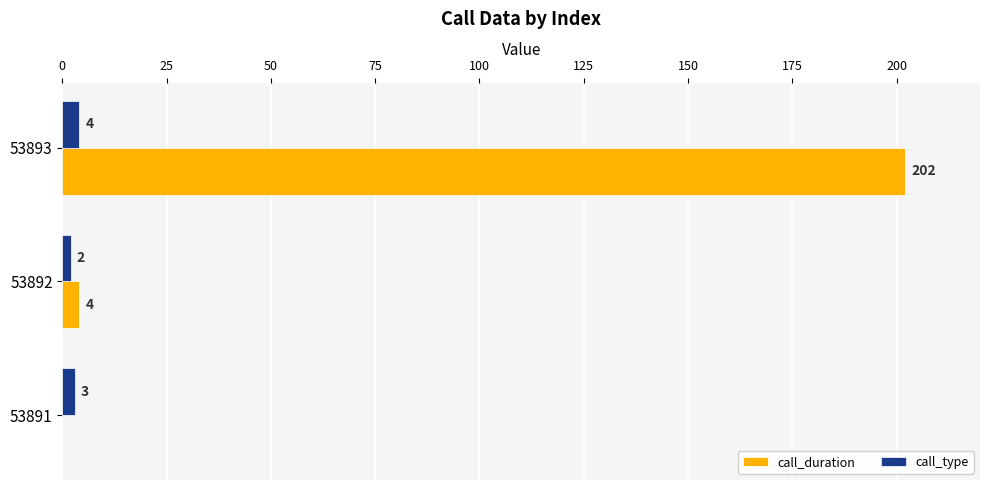

The call_type series shows 3 at 53891. True or false?

True